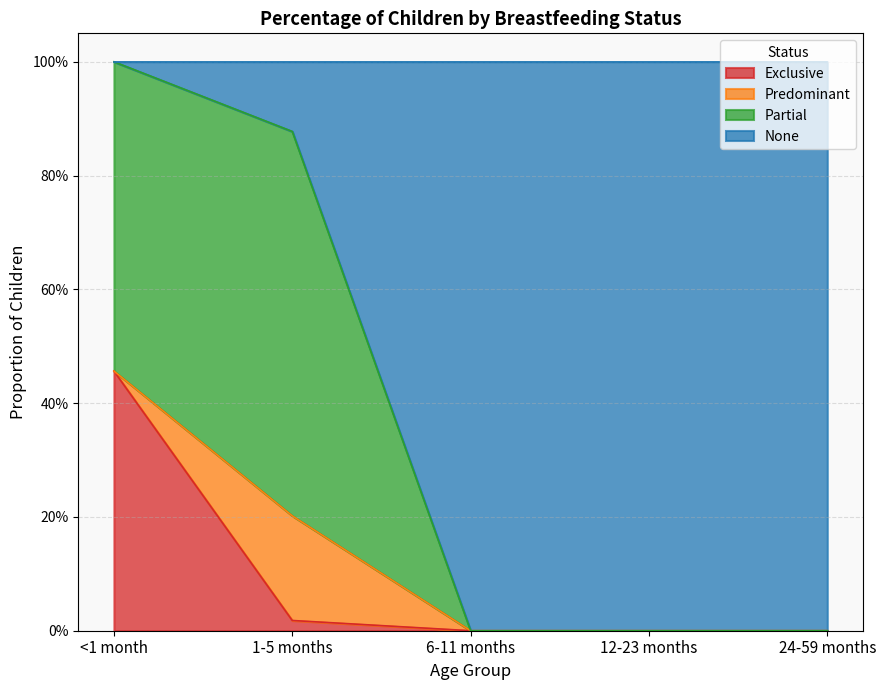

What position from the right is 1-5 months?

4